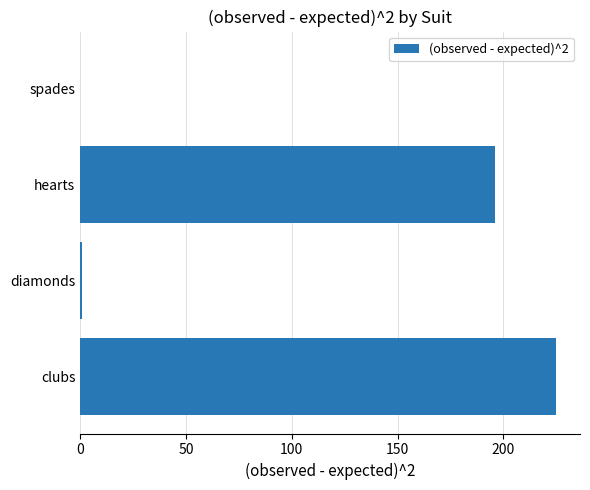

How many categories are shown in the chart?

4